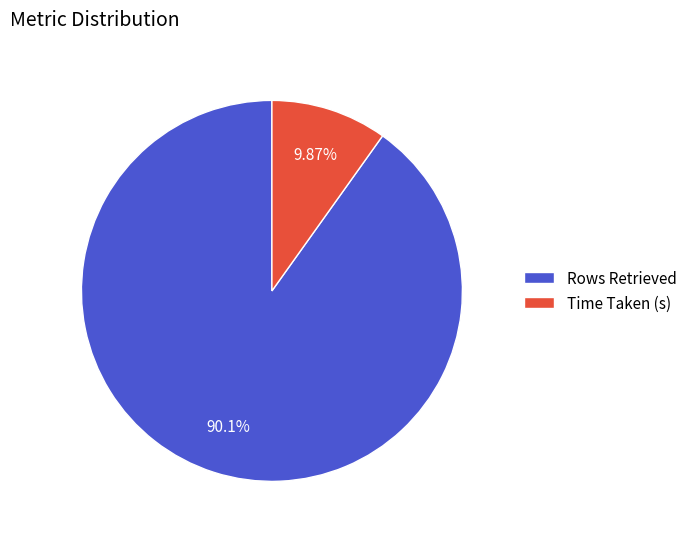

Which has a higher value, Time Taken (s) or Rows Retrieved?

Rows Retrieved